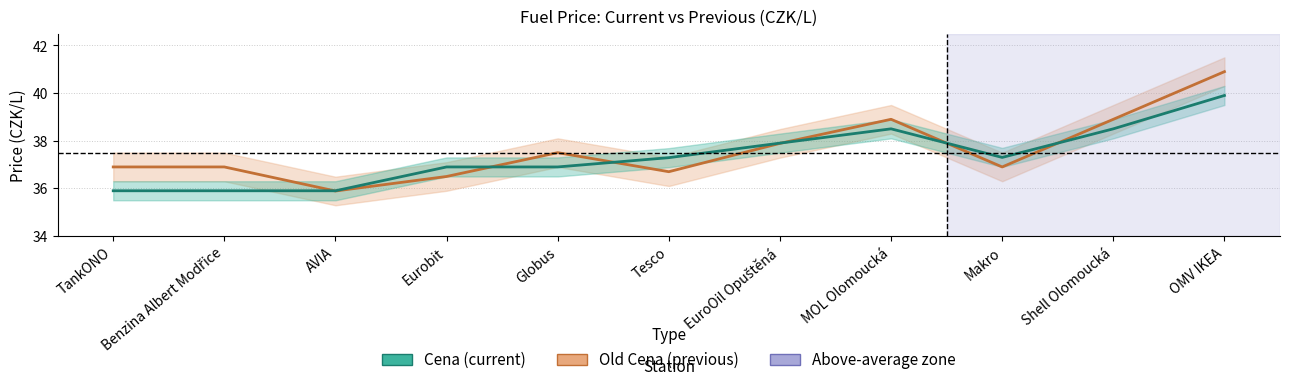

At how many categories does at least one series exceed 36?

10